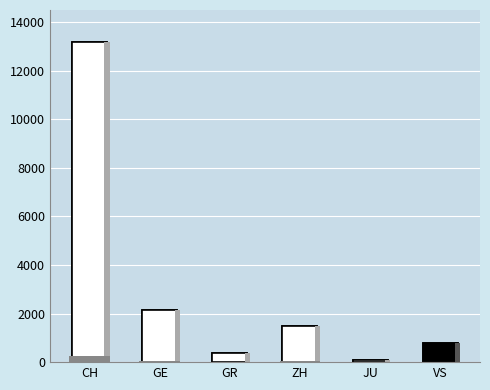

Which series has the widest spread of values?

CH